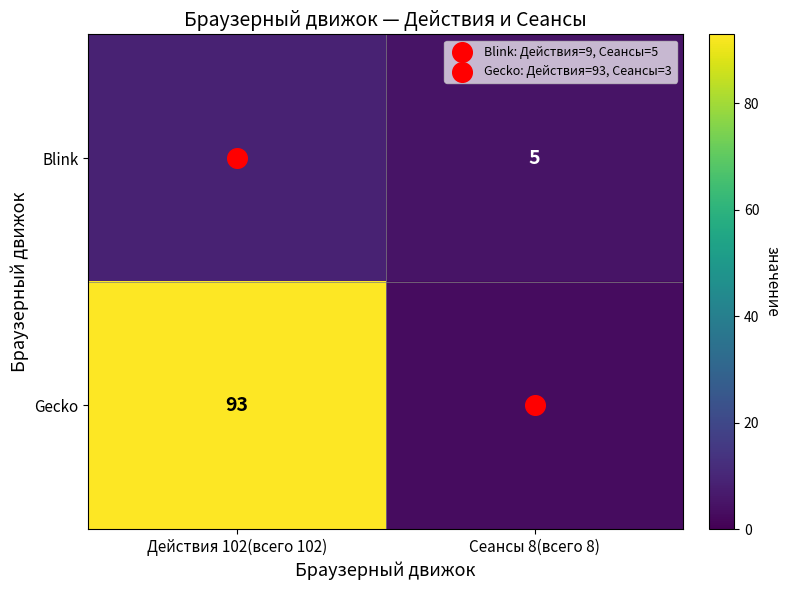

Rank the series by their average value, from highest to lowest.

Gecko, Blink